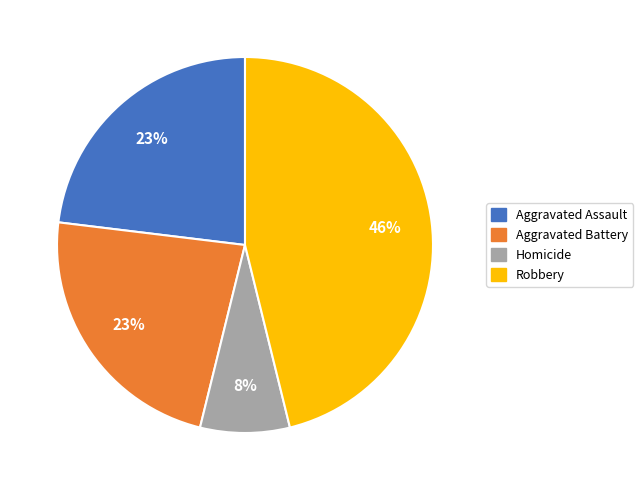

To the nearest percent, what is the difference between the largest and smallest slice percentages?

38%